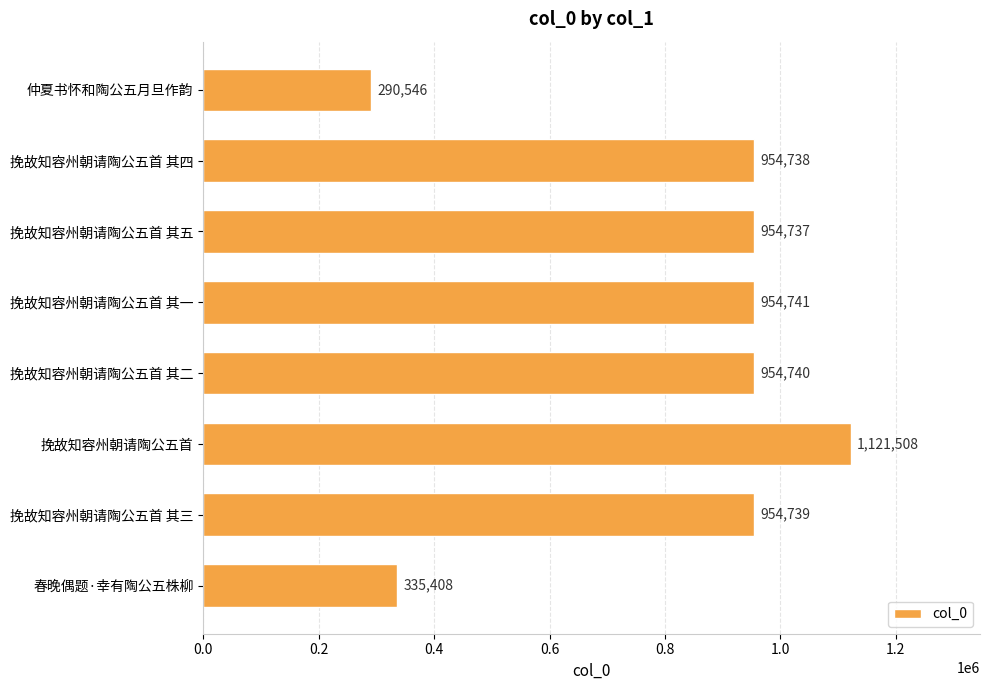

What is the sum of all values?

6521157